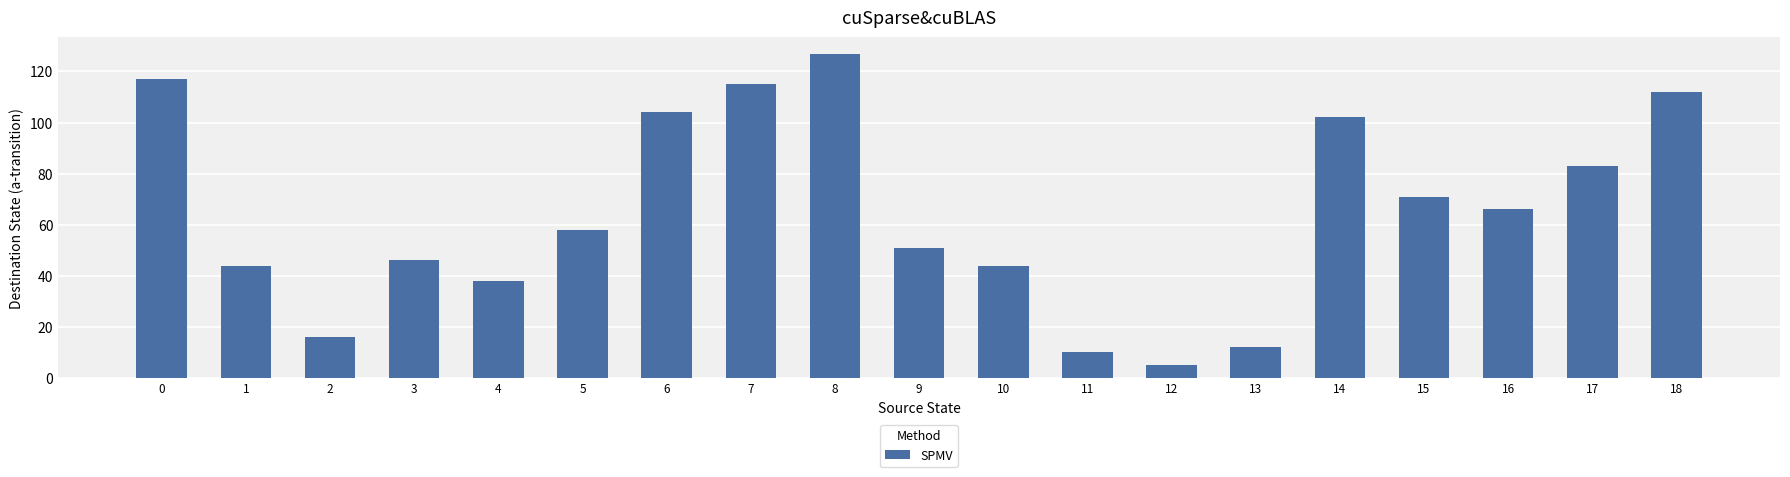

Between 10 and 6, which is larger?

6